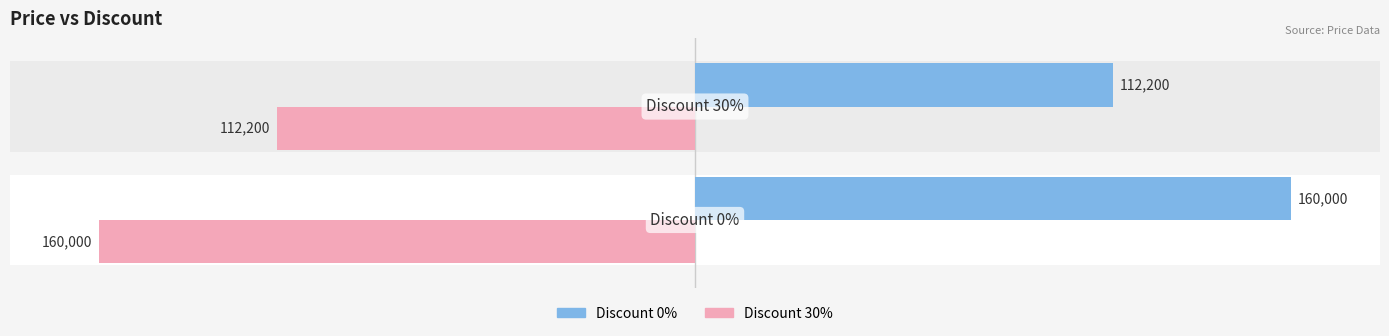

What is the minimum value shown in the chart?

112200